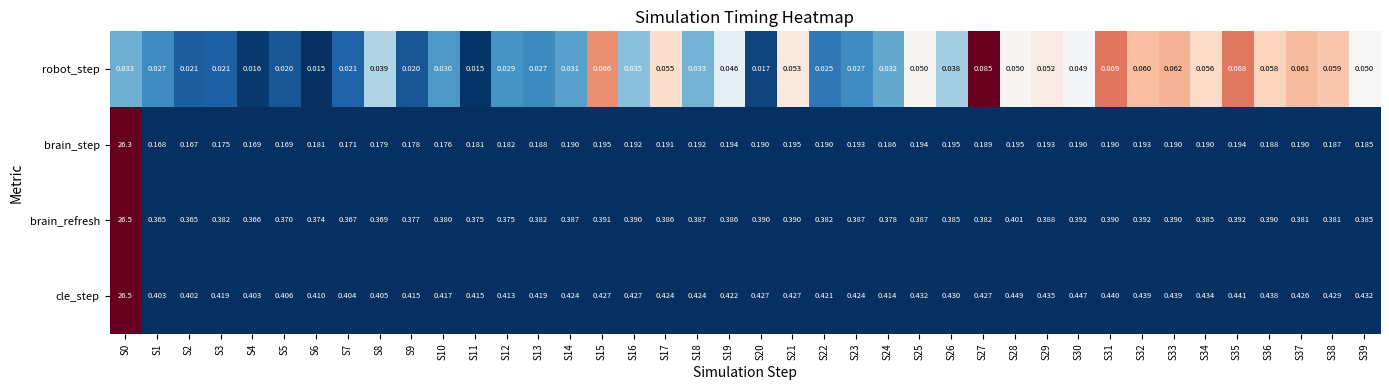

How many data points does each series have?

40